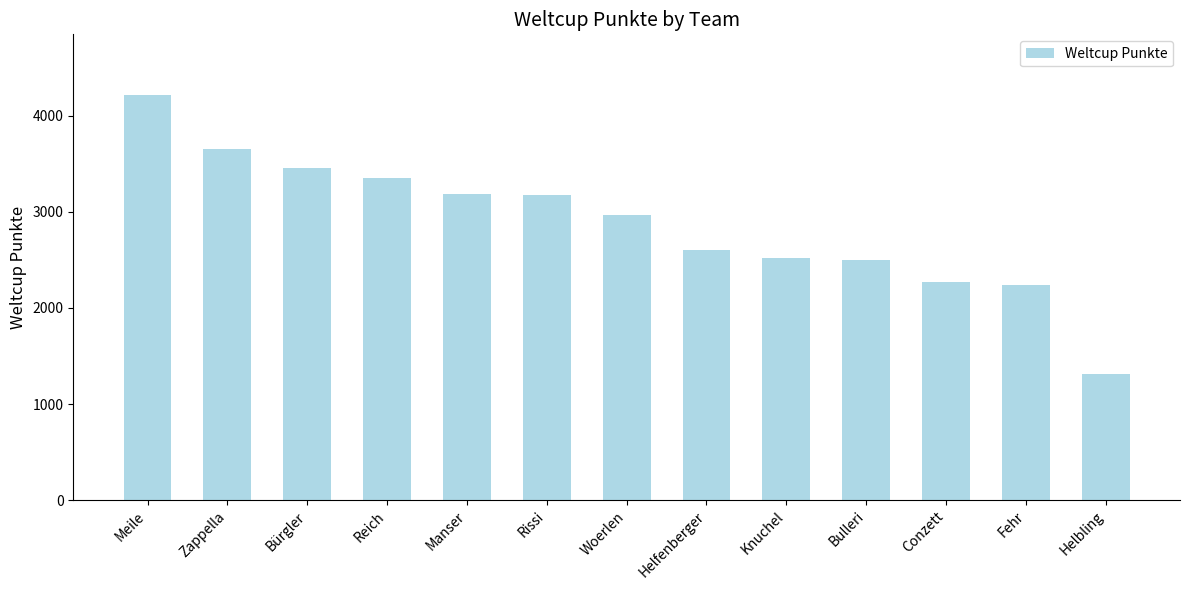

What is the average value?

2880